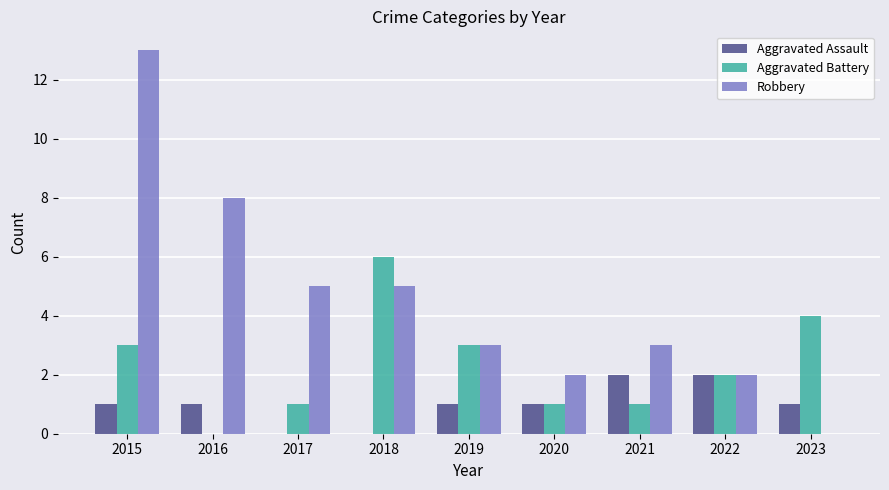

Which series changed the most between 2015 and 2016?

Robbery